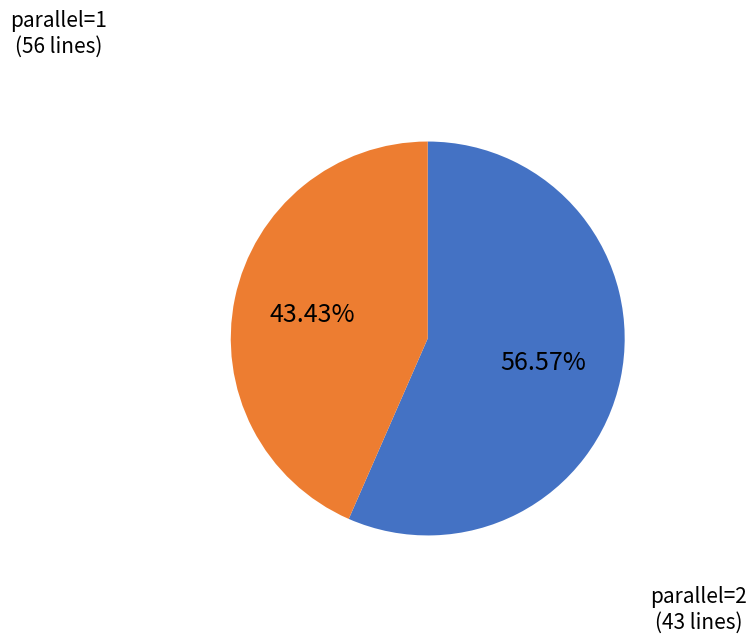

Does any single category account for the majority?

Yes